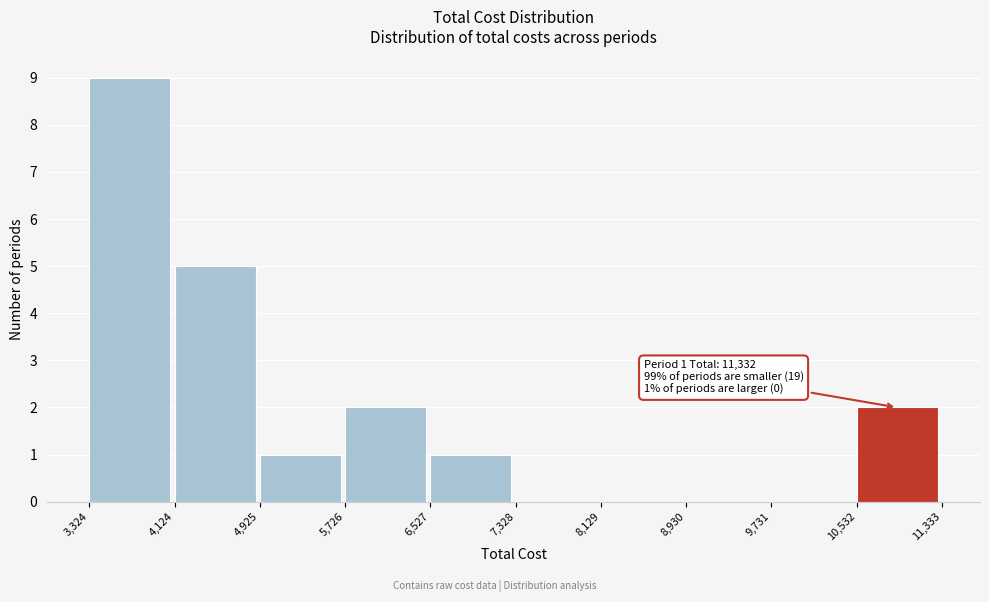

Which range on the x-axis has the tallest bar?

3,324 to 4,124